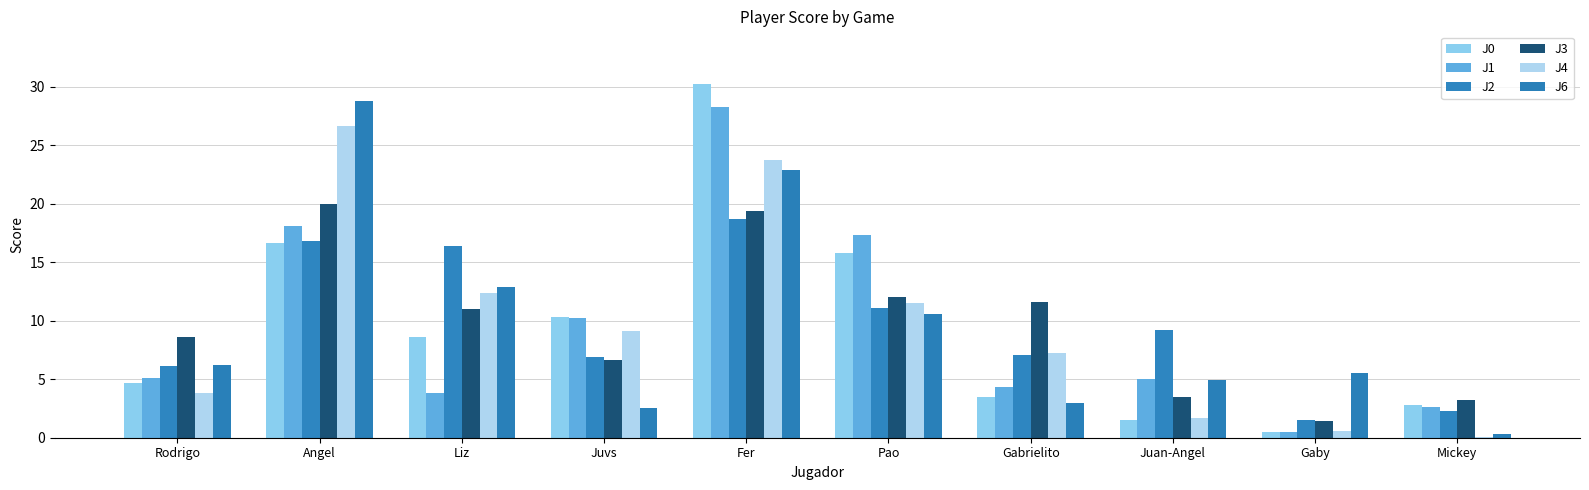

Which series has the largest total across all categories?

J6